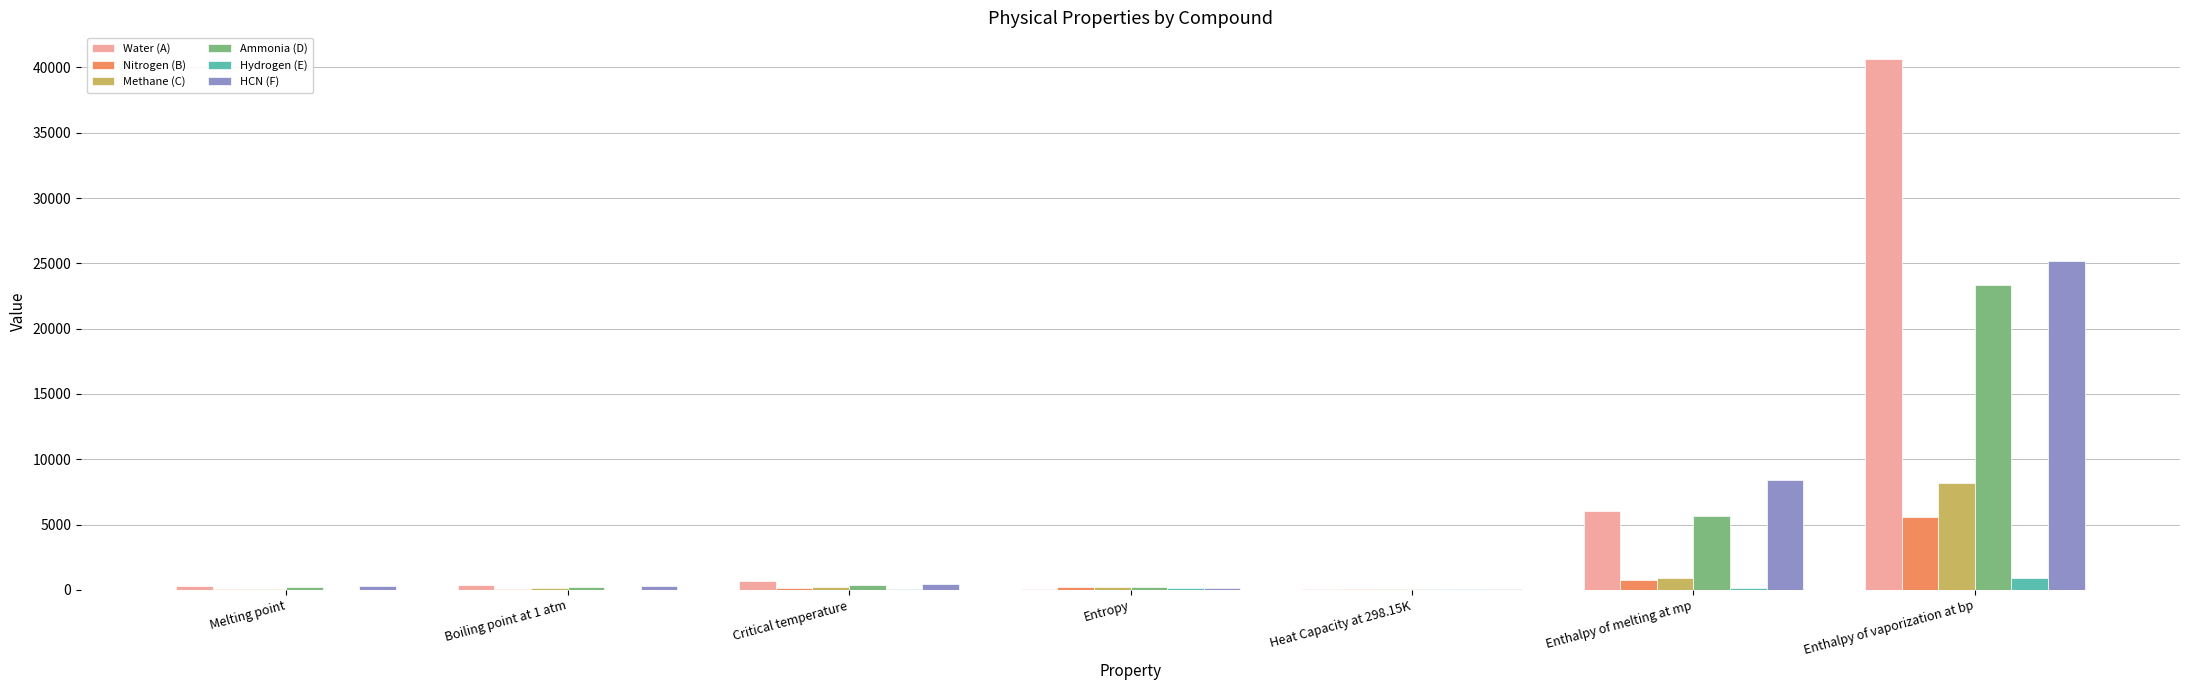

Are the bars grouped side by side (vs. stacked)?

Yes